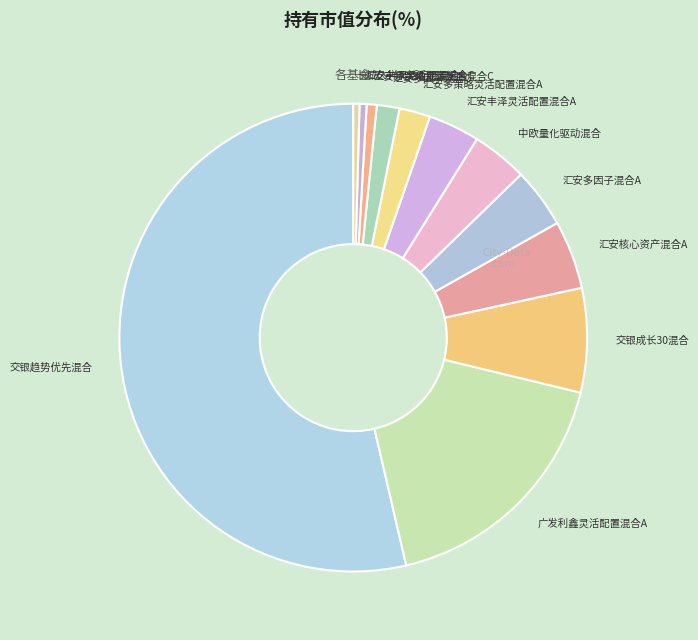

True or false: 汇安多策略灵活配置混合A accounts for 11% of the total.

False